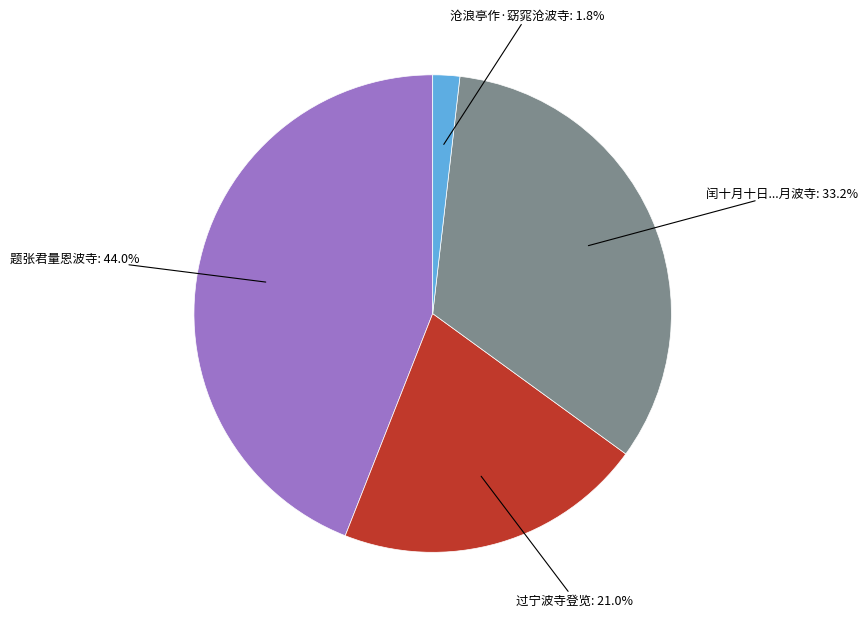

Is there a majority slice in this chart?

No